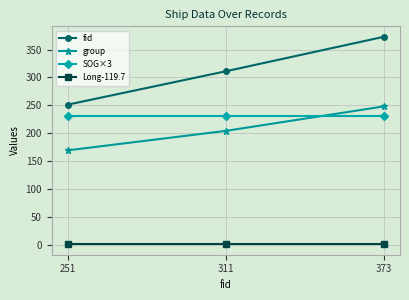

At which label is fid closest to 312?

311